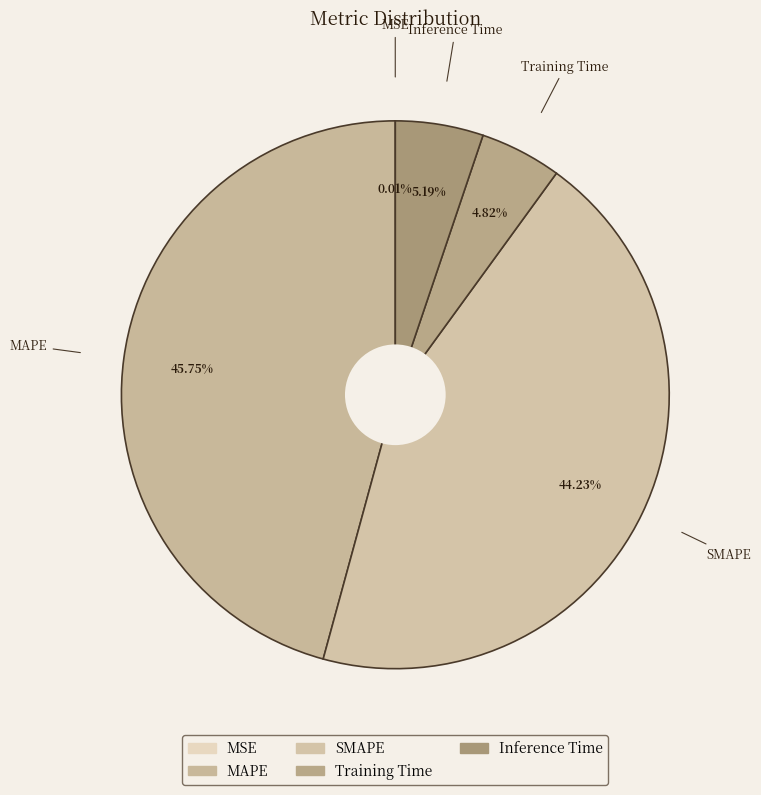

Is Training Time the majority of the pie?

No